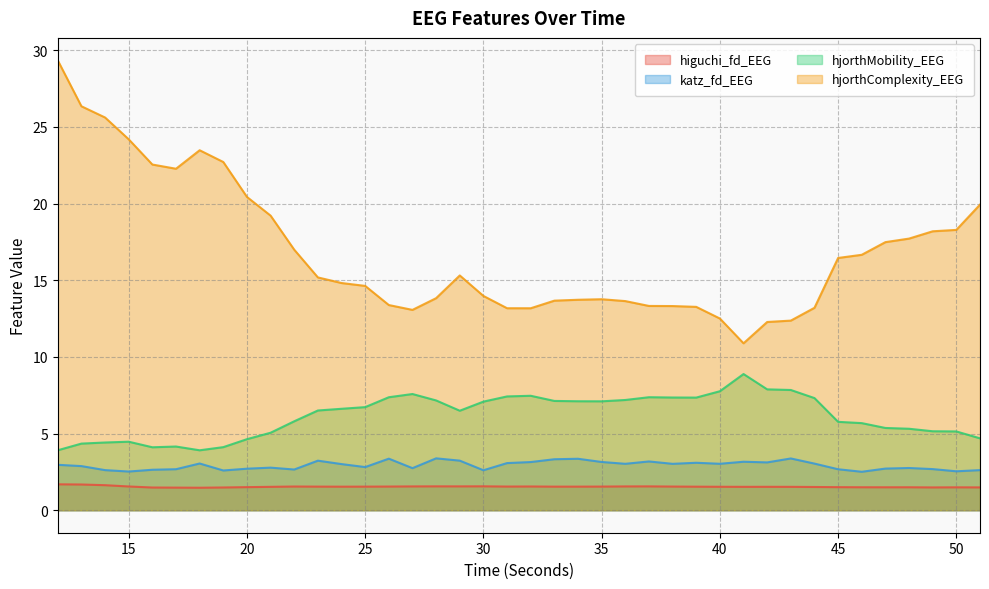

Which category has the lowest value across all series?

18